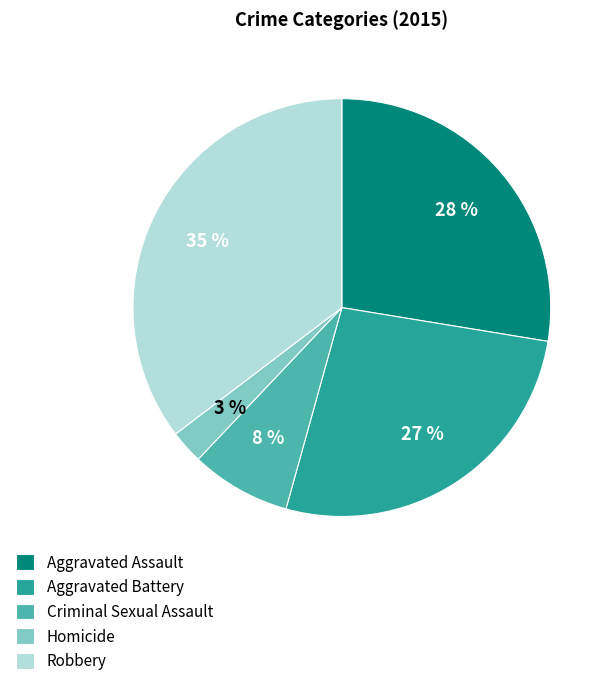

How many segments does this pie chart have?

5